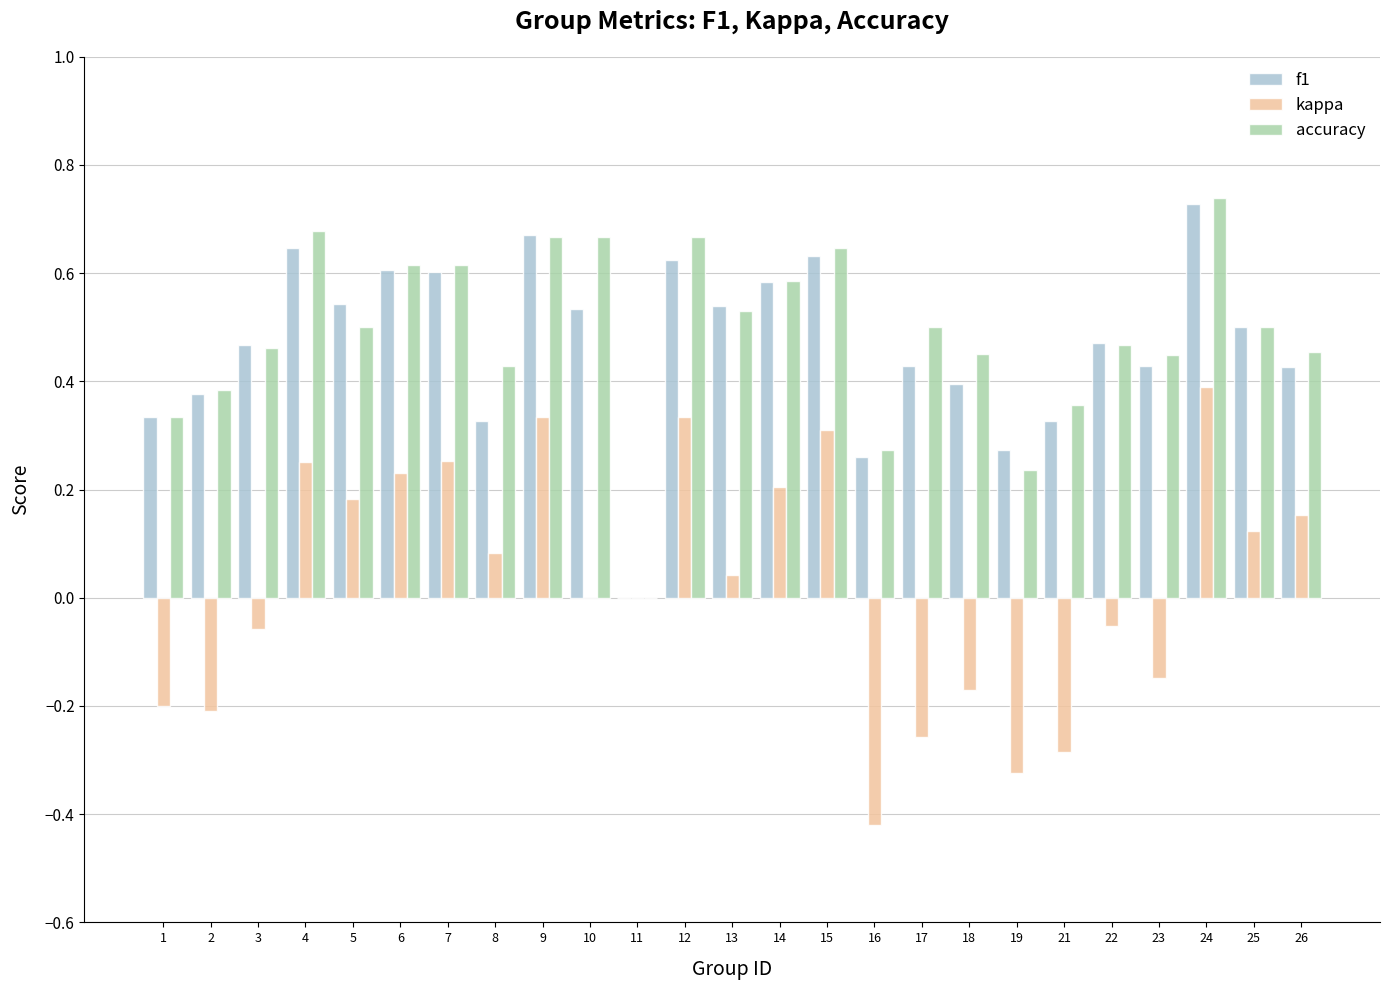

How many groups of bars are there?

25